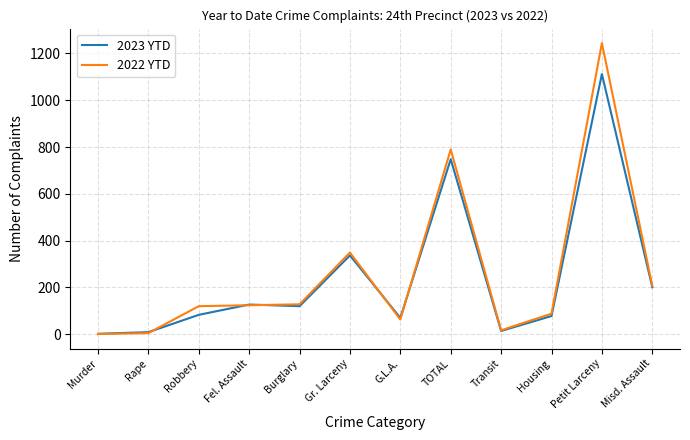

Which category has the highest value in the 2023 YTD series?

Petit Larceny